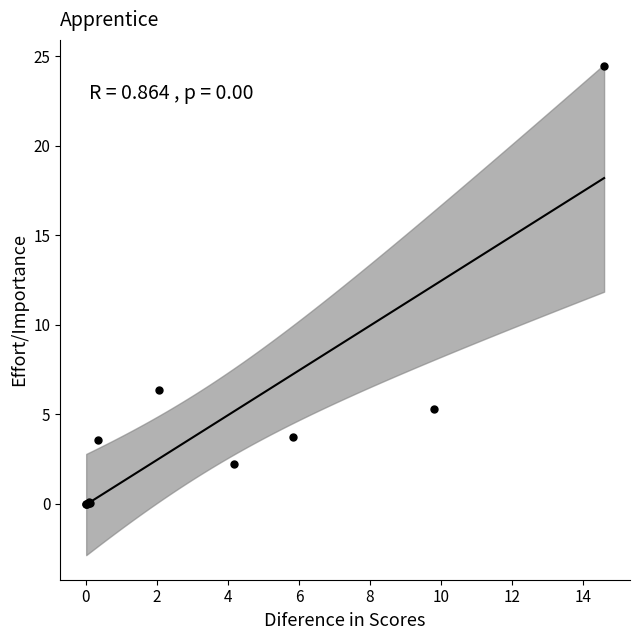

What Y value in the scatter plot is closest to 12?

6.3